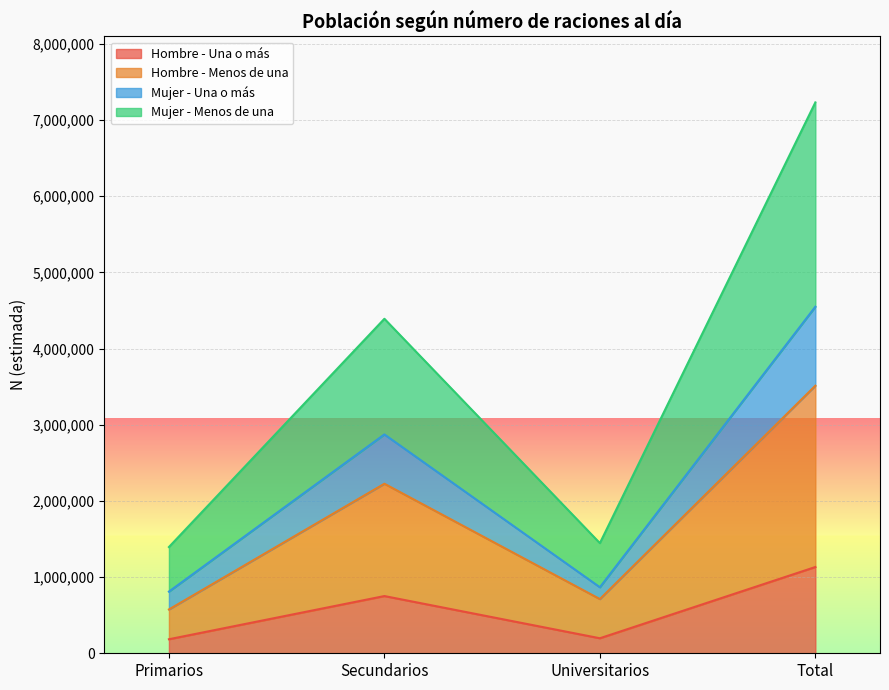

What is the difference between the maximum and second lowest values in the Hombre - Menos de una series?

2800675